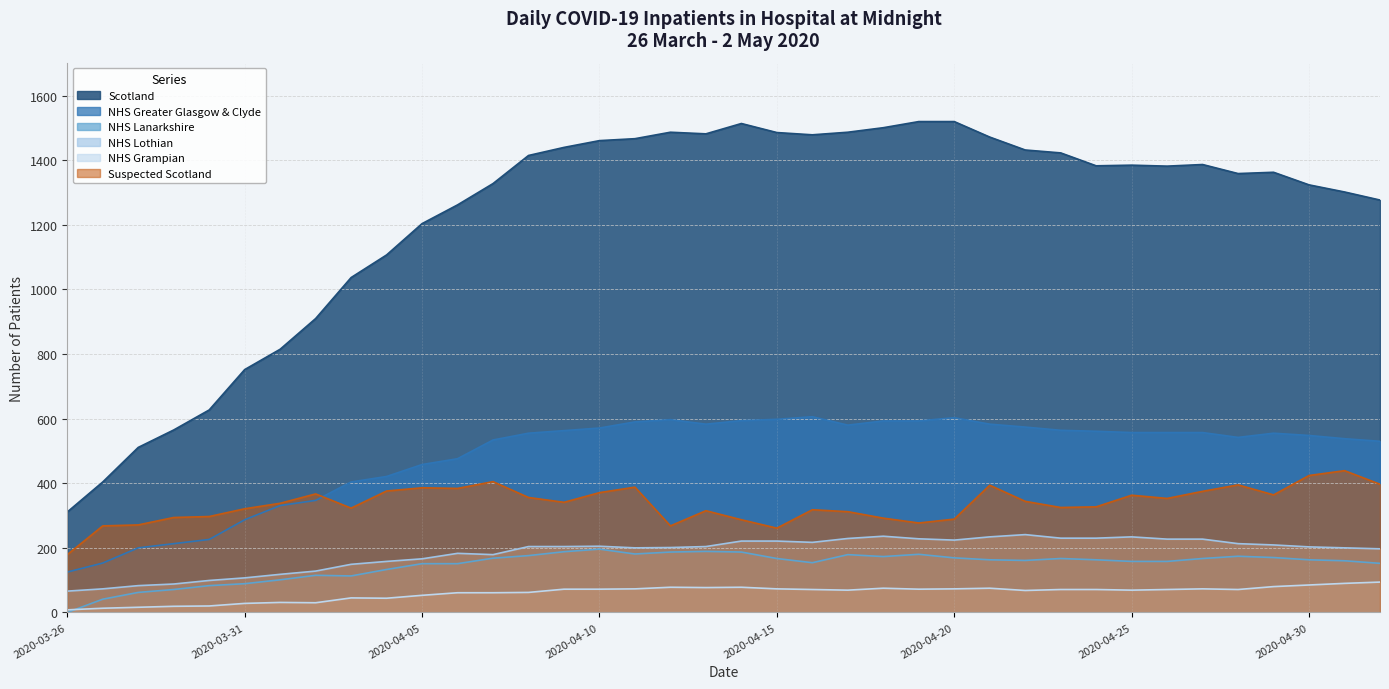

Which series has the largest range (max minus min)?

Scotland